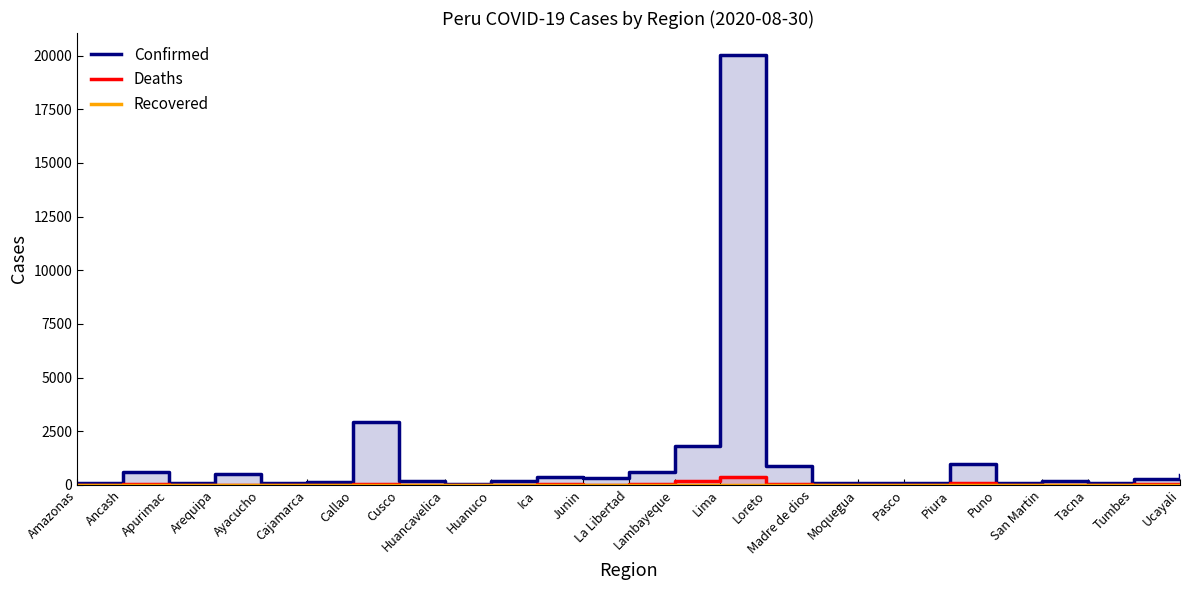

How many values in the Confirmed series exceed 202?

12